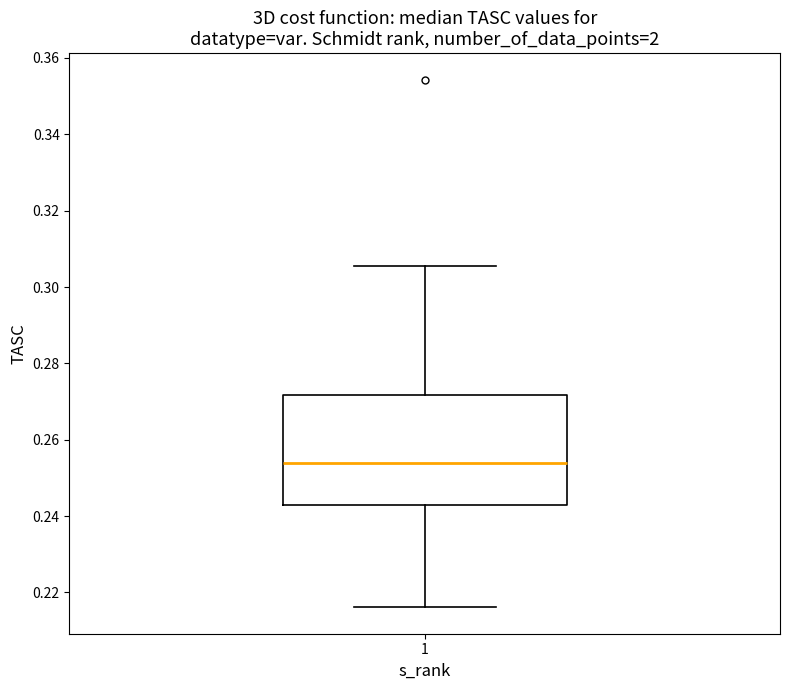

Transcribe this box plot: give where the median line is, the range the box spans, and where the two whiskers end, as read against the y-axis. The values are not printed on the chart, so give them approximately, as read against the axis.

median 0.254, box 0.242 to 0.272, whiskers 0.216 to 0.306